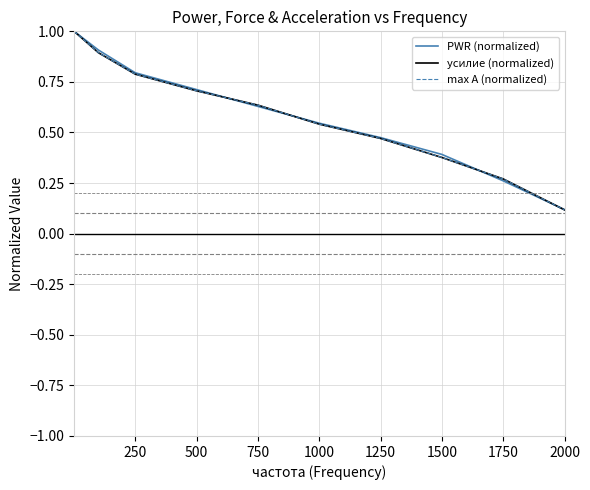

True or false: усилие (normalized) and max A (normalized) intersect in this chart.

False